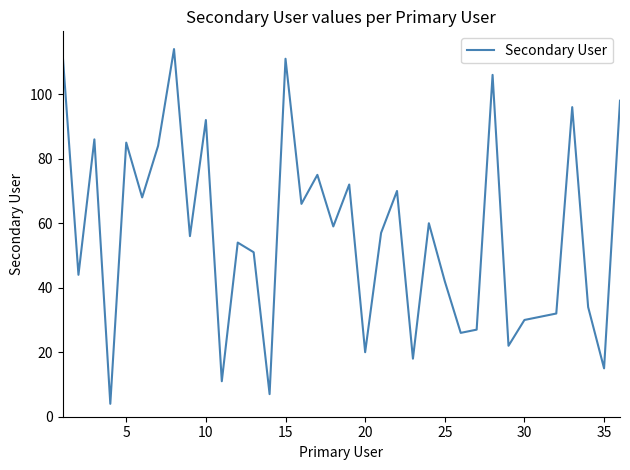

Does the chart display data point markers on the line(s)?

No